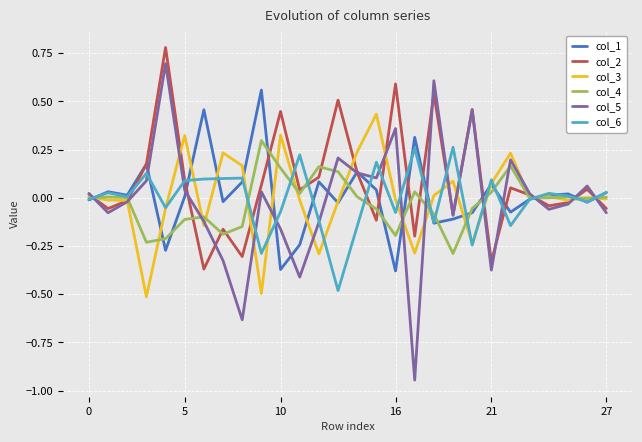

Which series has the largest range (max minus min)?

col_5